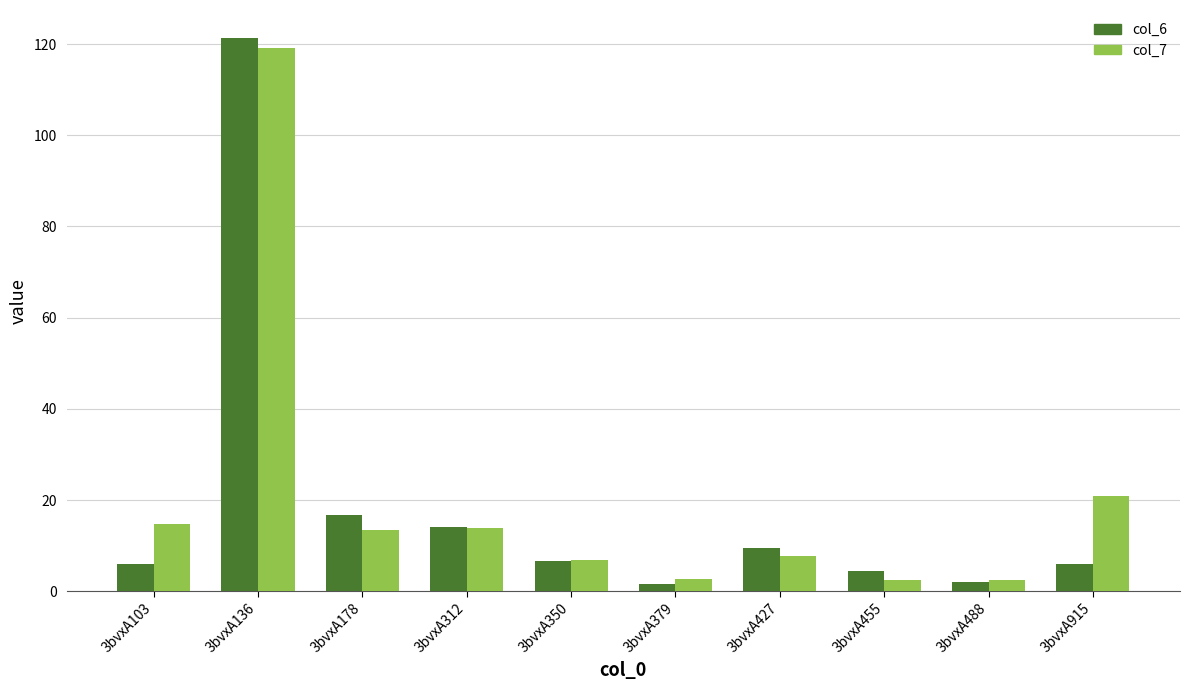

What is the average value of the col_7 series?

20.4